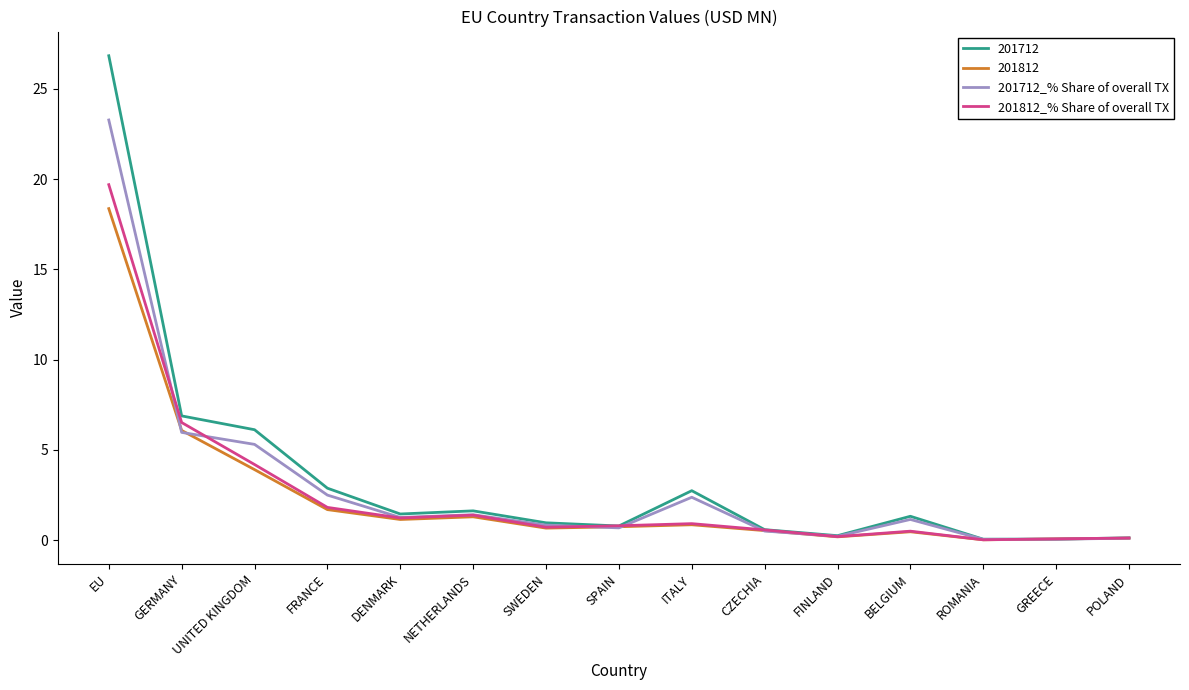

What position from the left is ITALY?

9